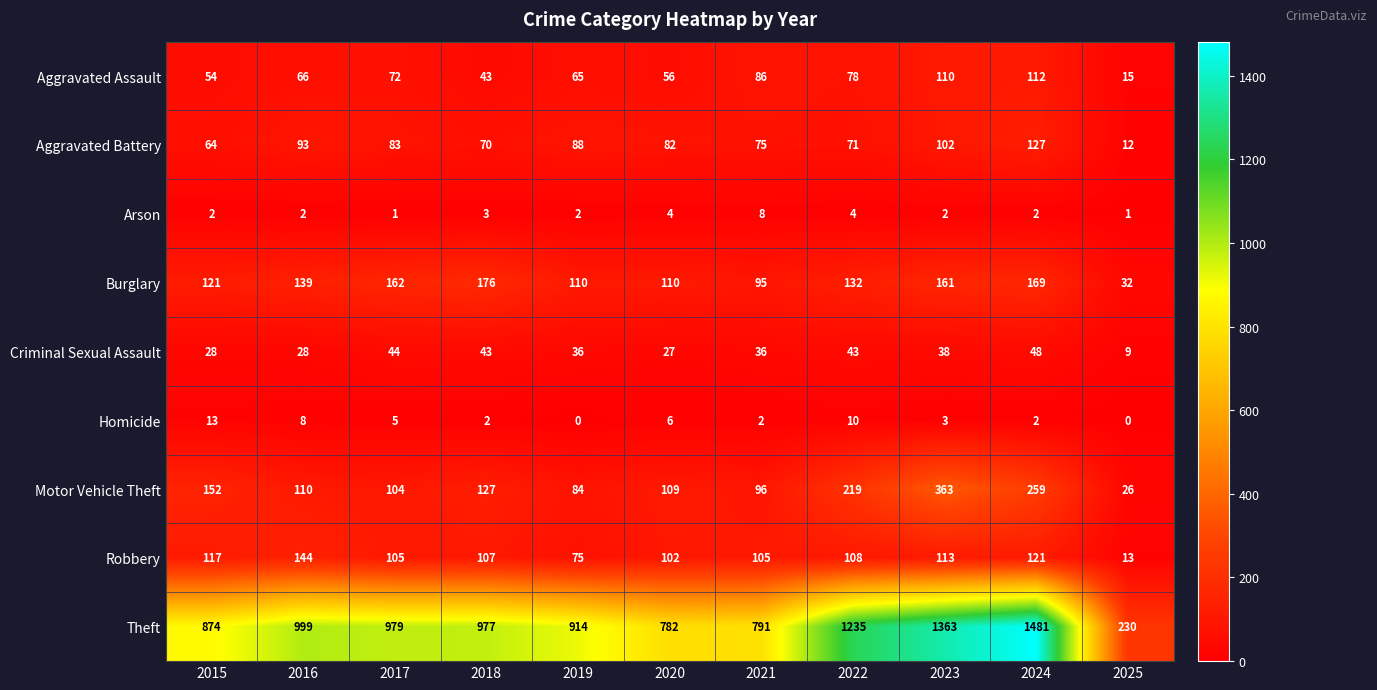

What is the total value across all series at 2019?

1374